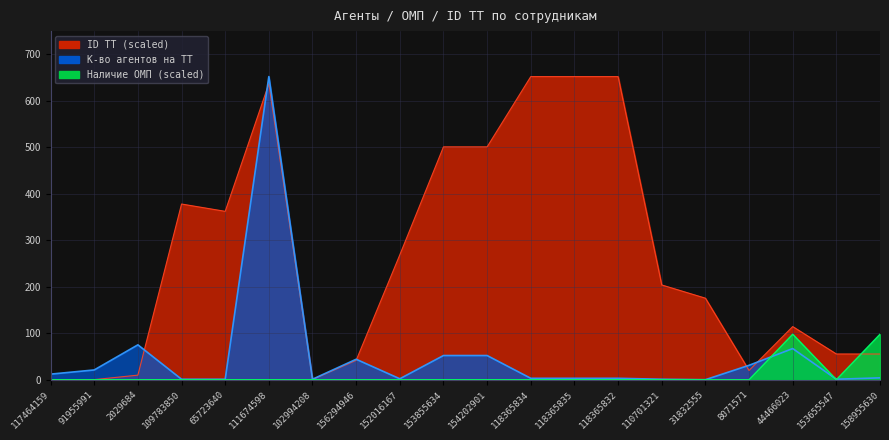

How many categories are shown in the chart?

20